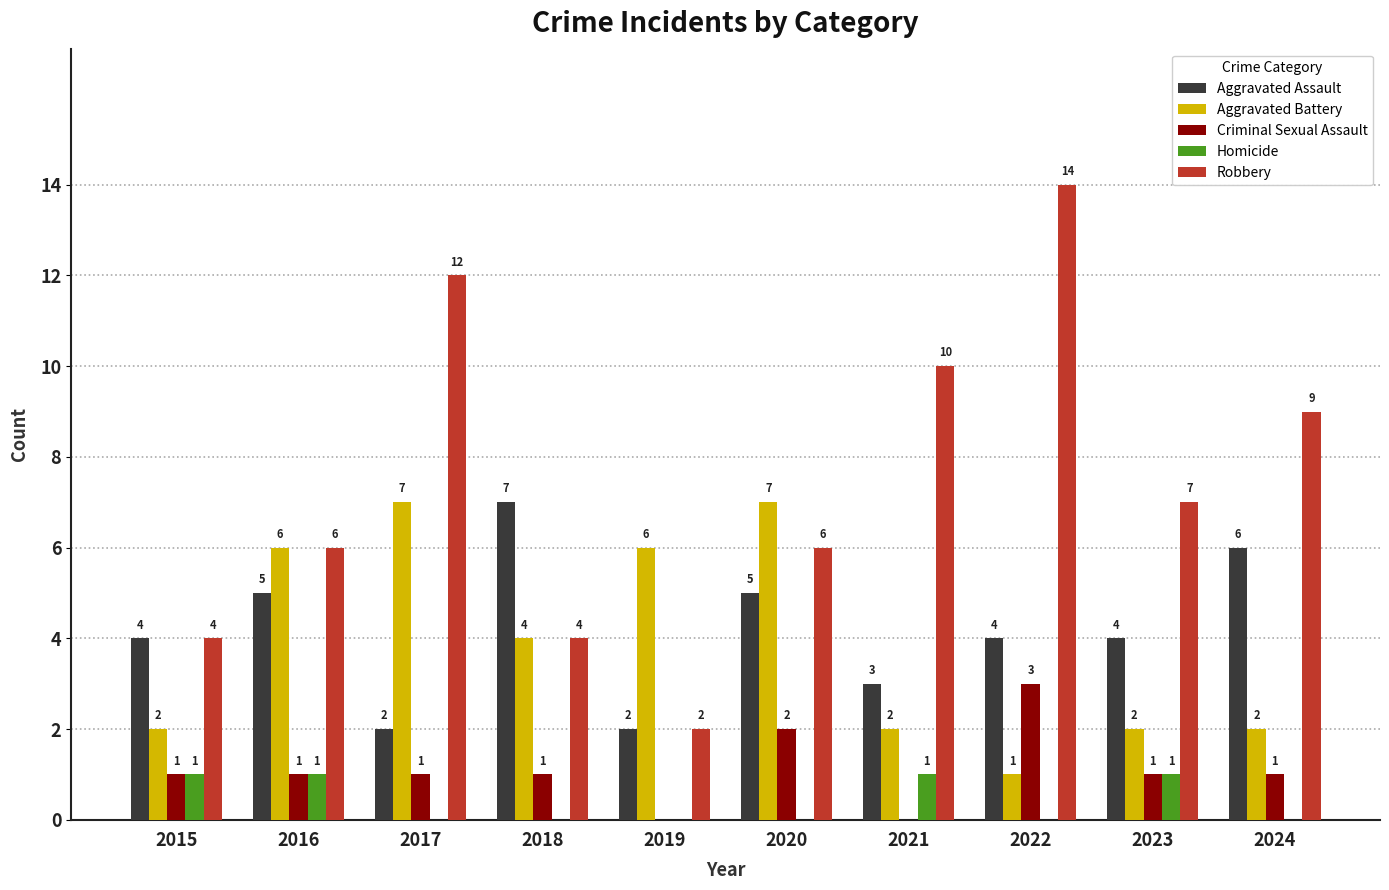

Is the value of Robbery at 2022 greater than the value of Aggravated Assault at 2020?

Yes